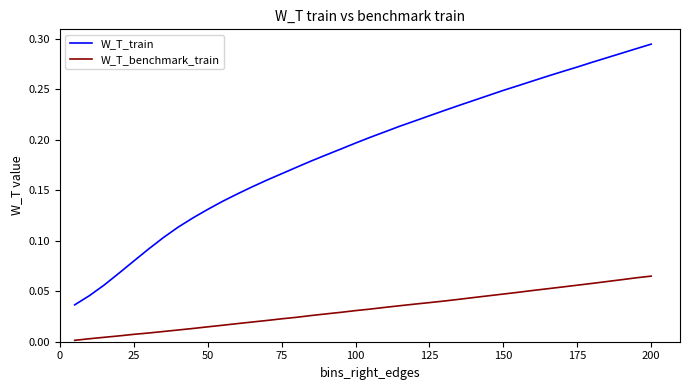

Which series has the largest total across all categories?

W_T_train